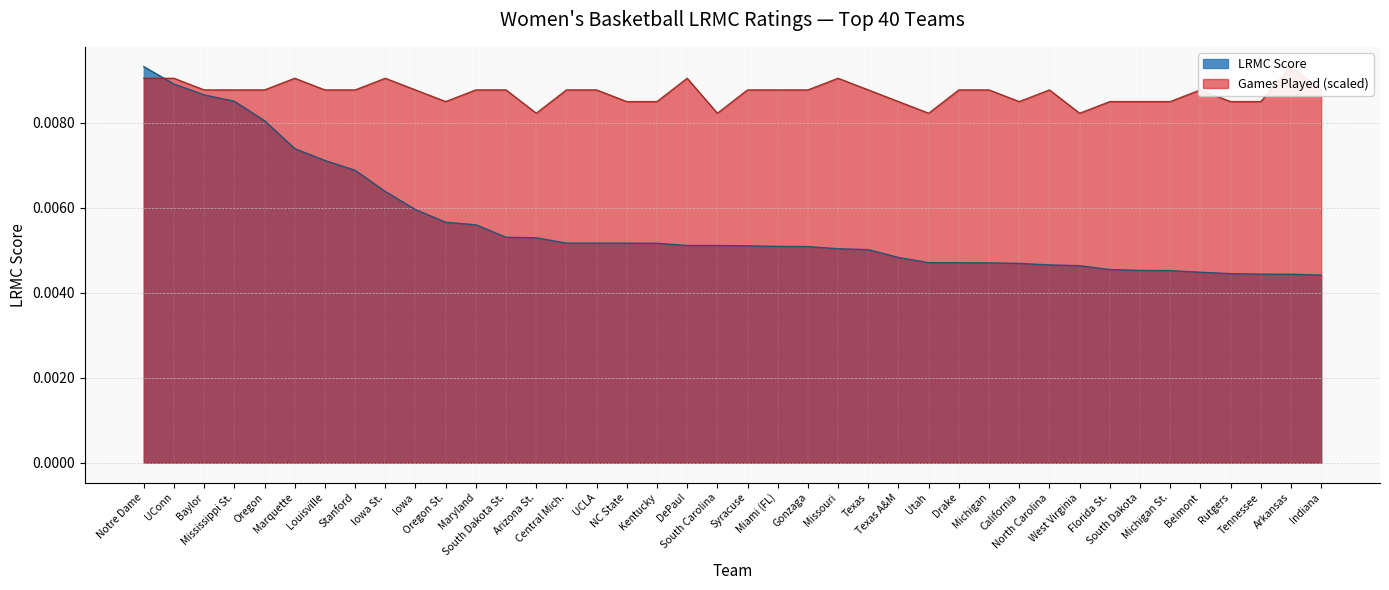

The LRMC series shows 0.0 at Marquette. True or false?

False